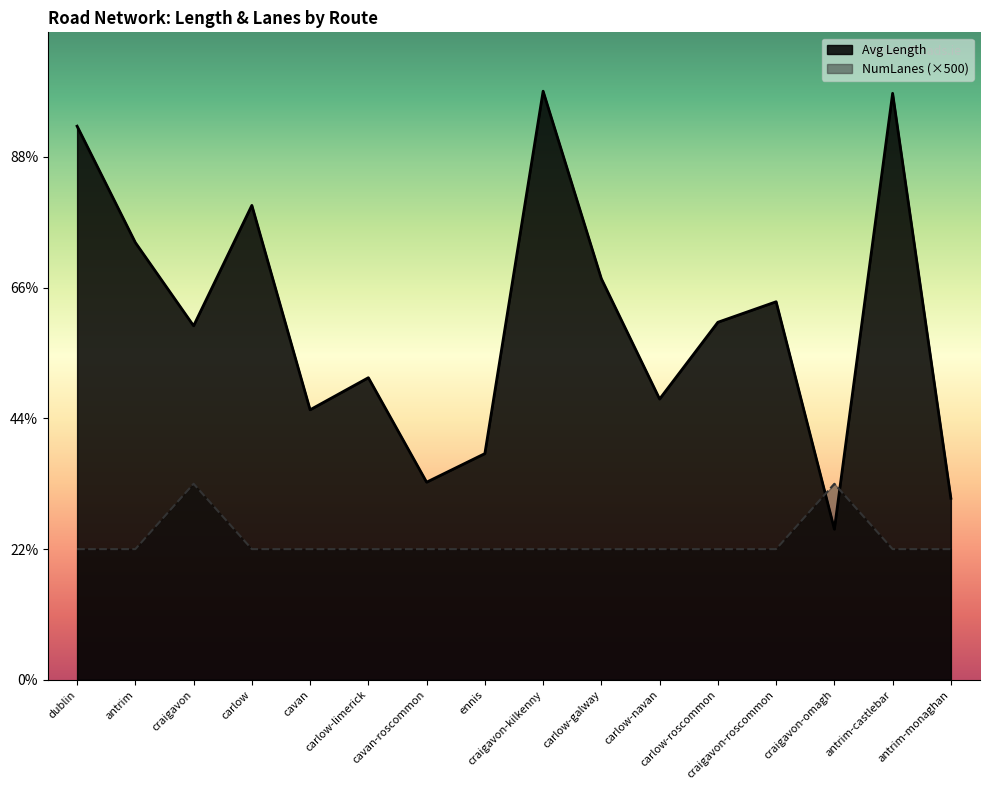

What is the difference between the highest and lowest values at dublin?

1617.6